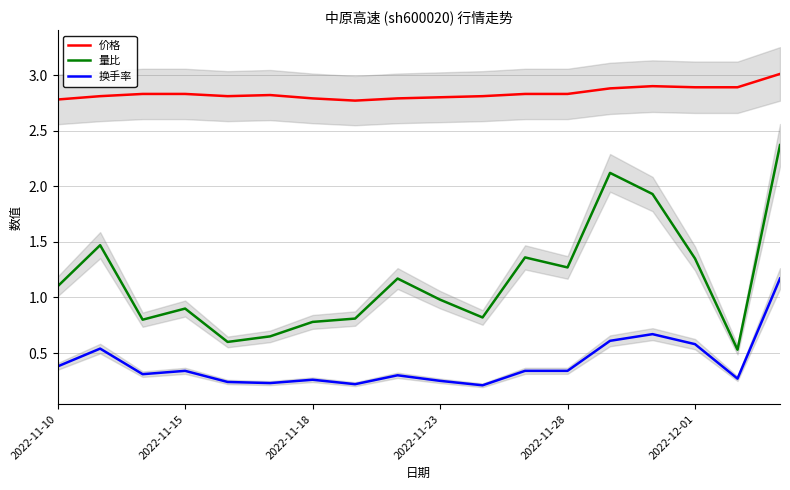

What is the sum of all 换手率 values?

7.3